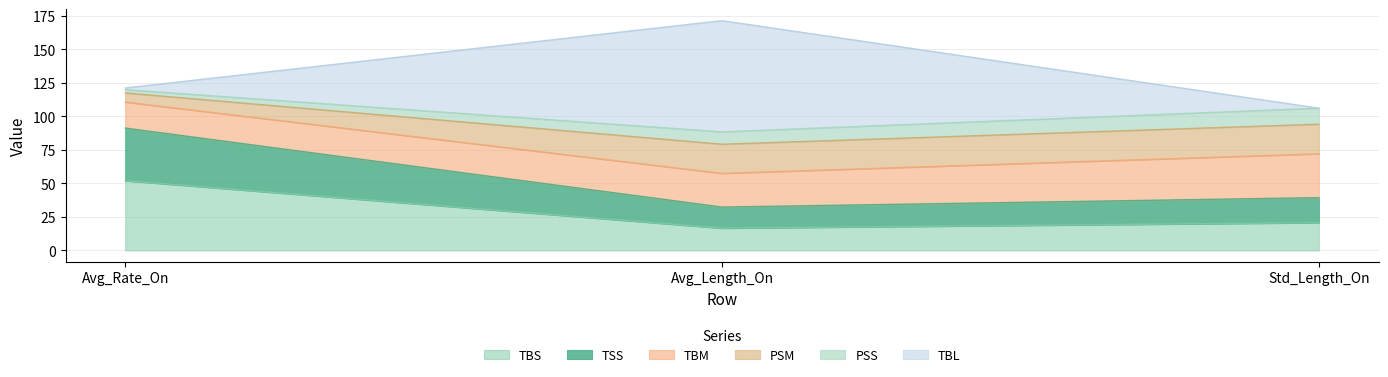

What is the average value of the TSS series?

24.6